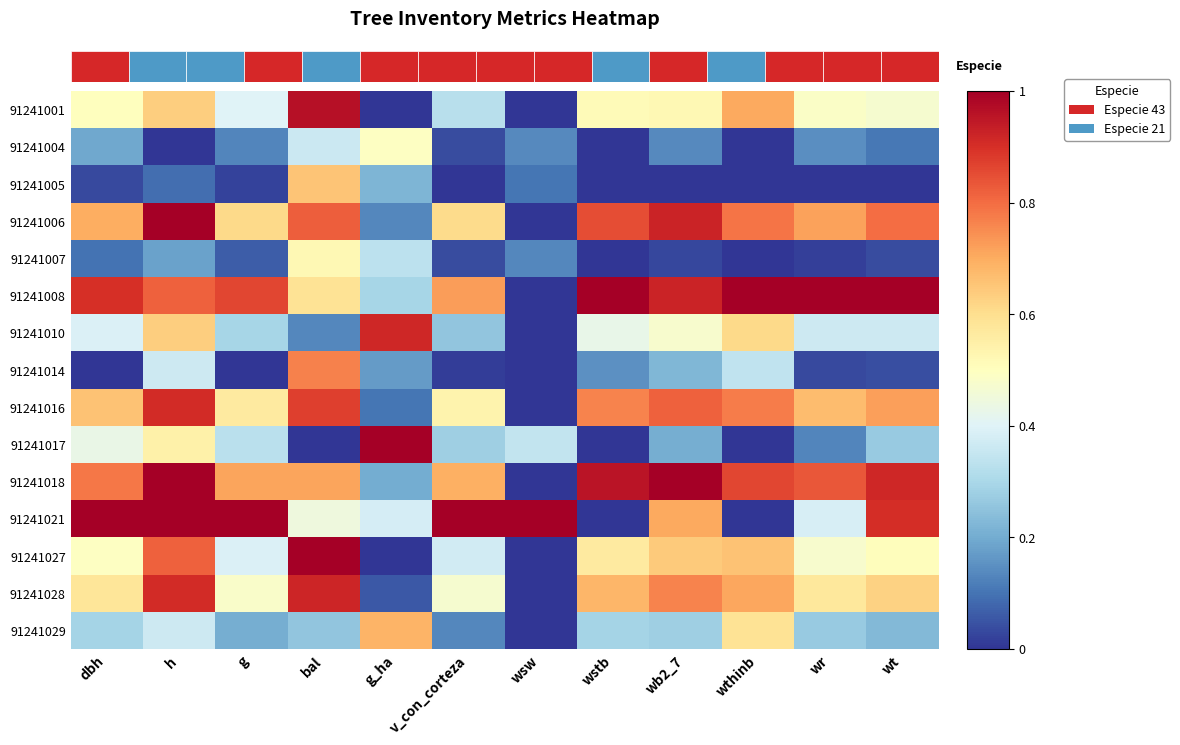

True or false: 91241029 has a value of 0.7 at g_ha.

True